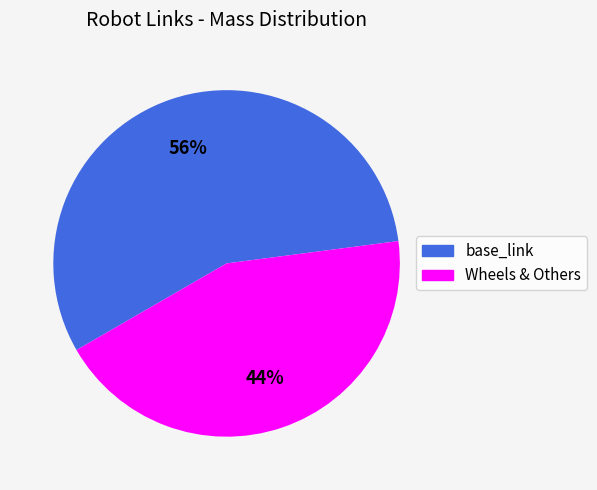

How many slices are in this pie chart?

2